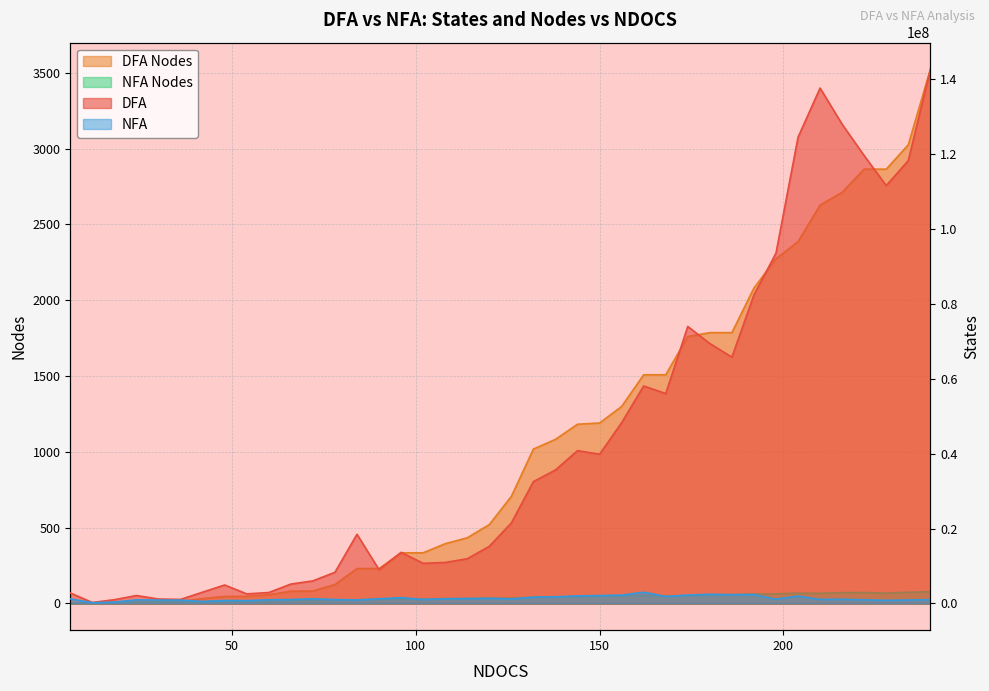

What is the spread (max minus min) of values at 132?

32522447